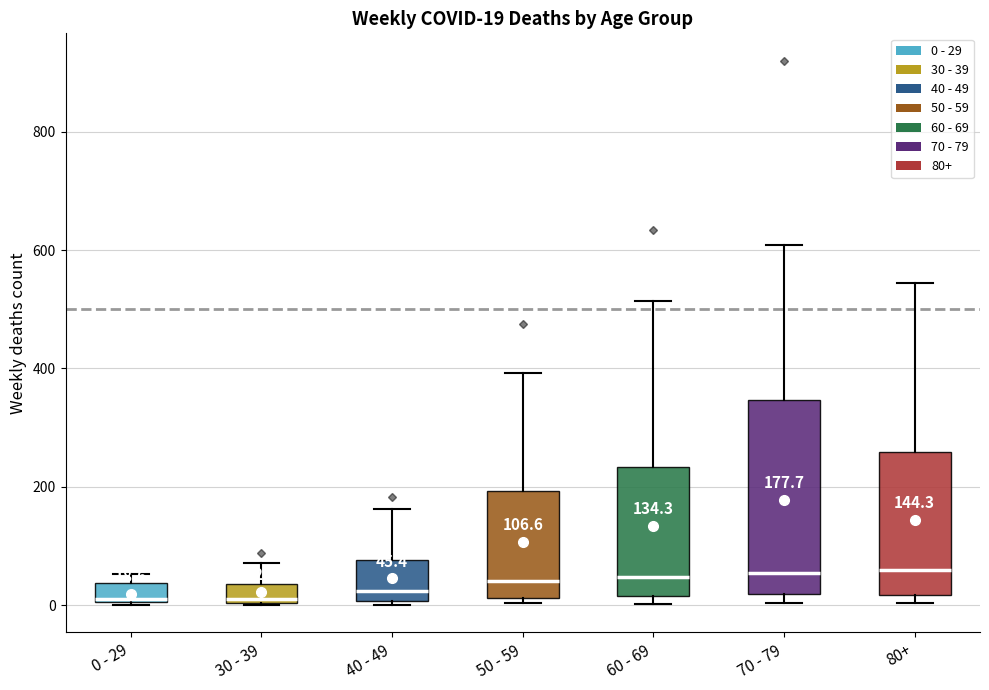

Which box is the tallest, from its lower edge to its upper edge?

70 - 79